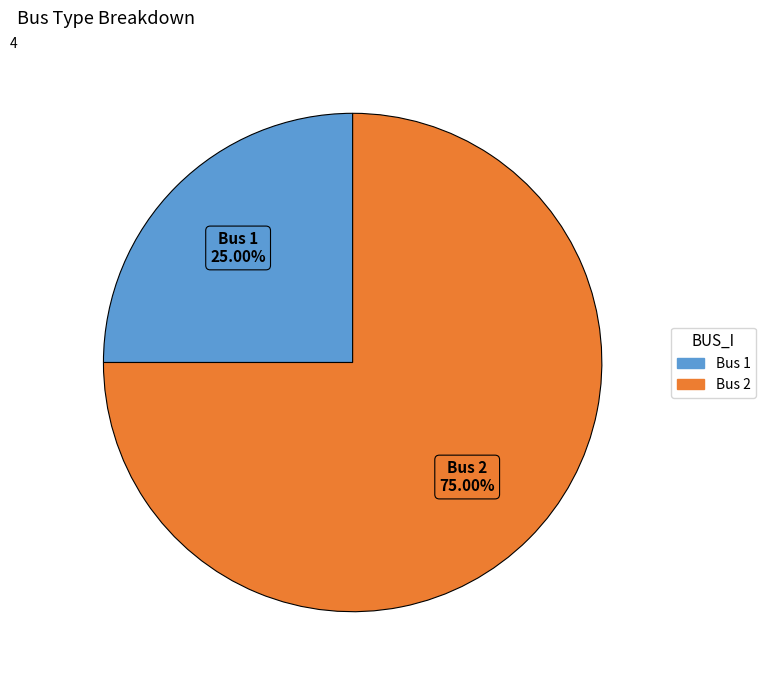

Count the number of slices in the pie.

2